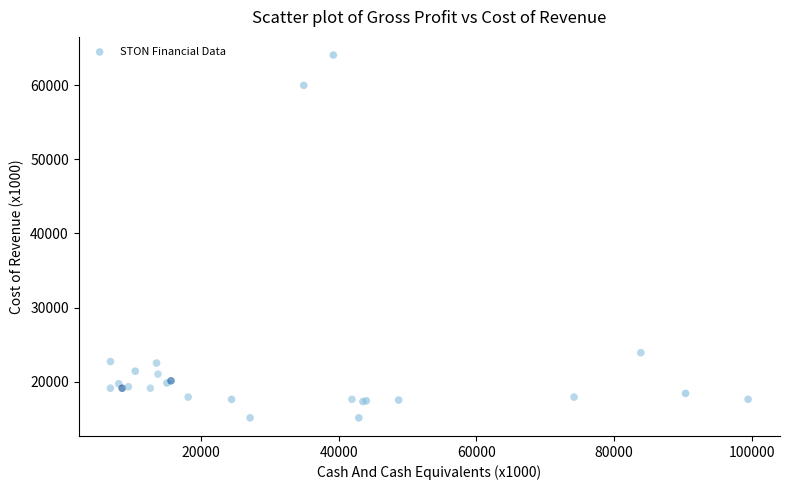

What Y value in the scatter plot is closest to 39600?

23900